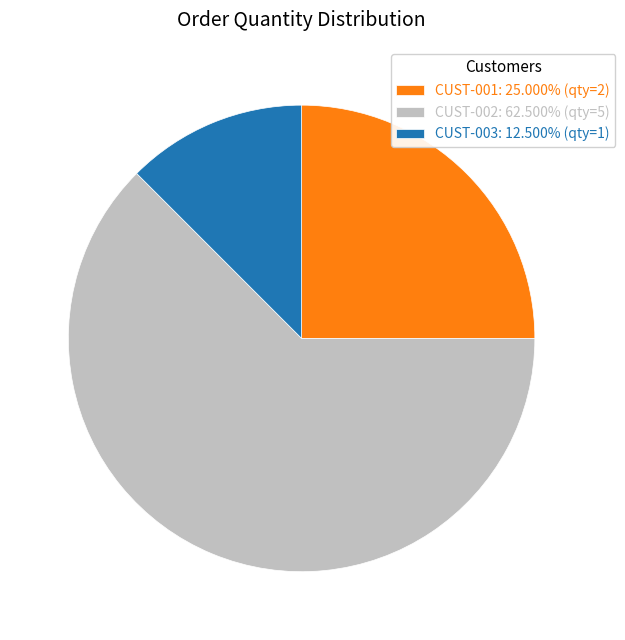

How many slices are in this pie chart?

3